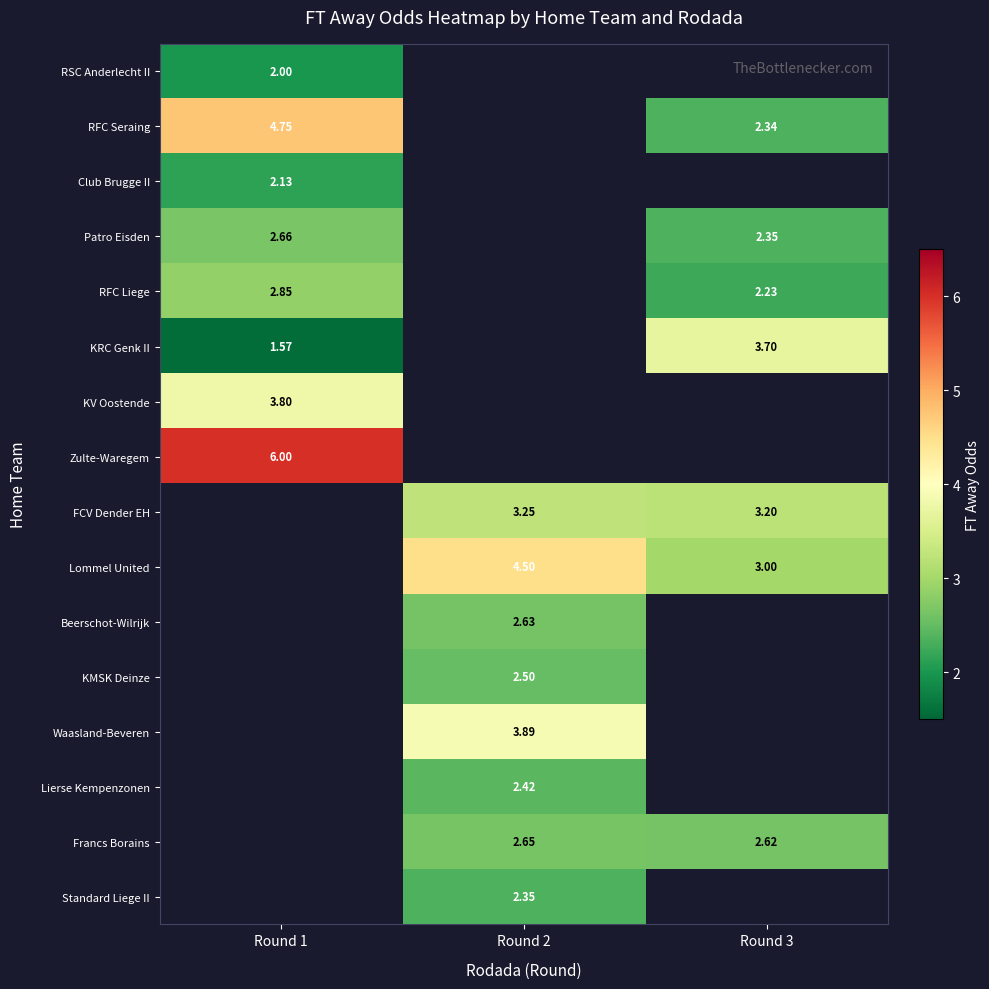

At how many categories does at least one series exceed 3?

3